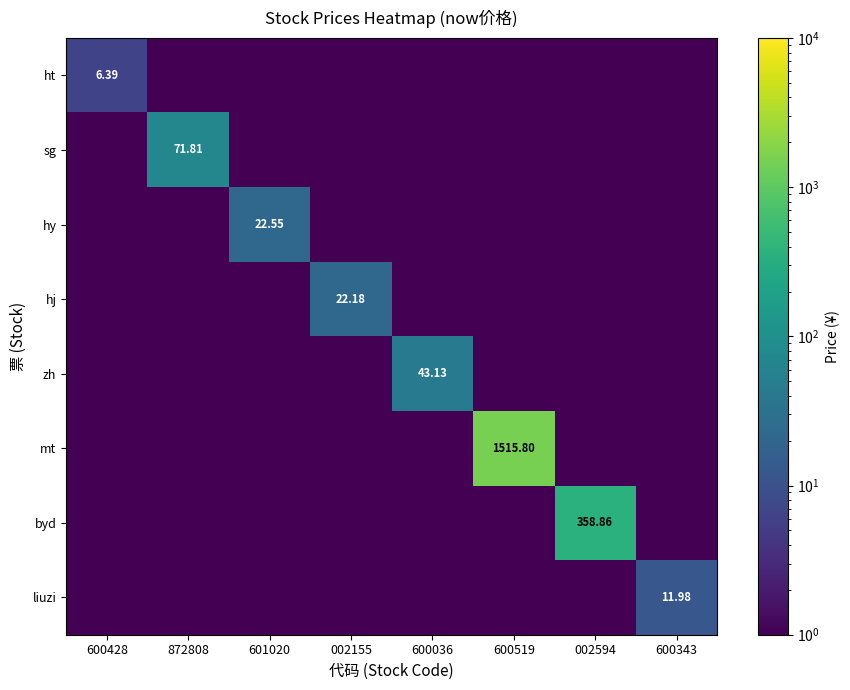

At which category is the sum across all series the highest?

600519